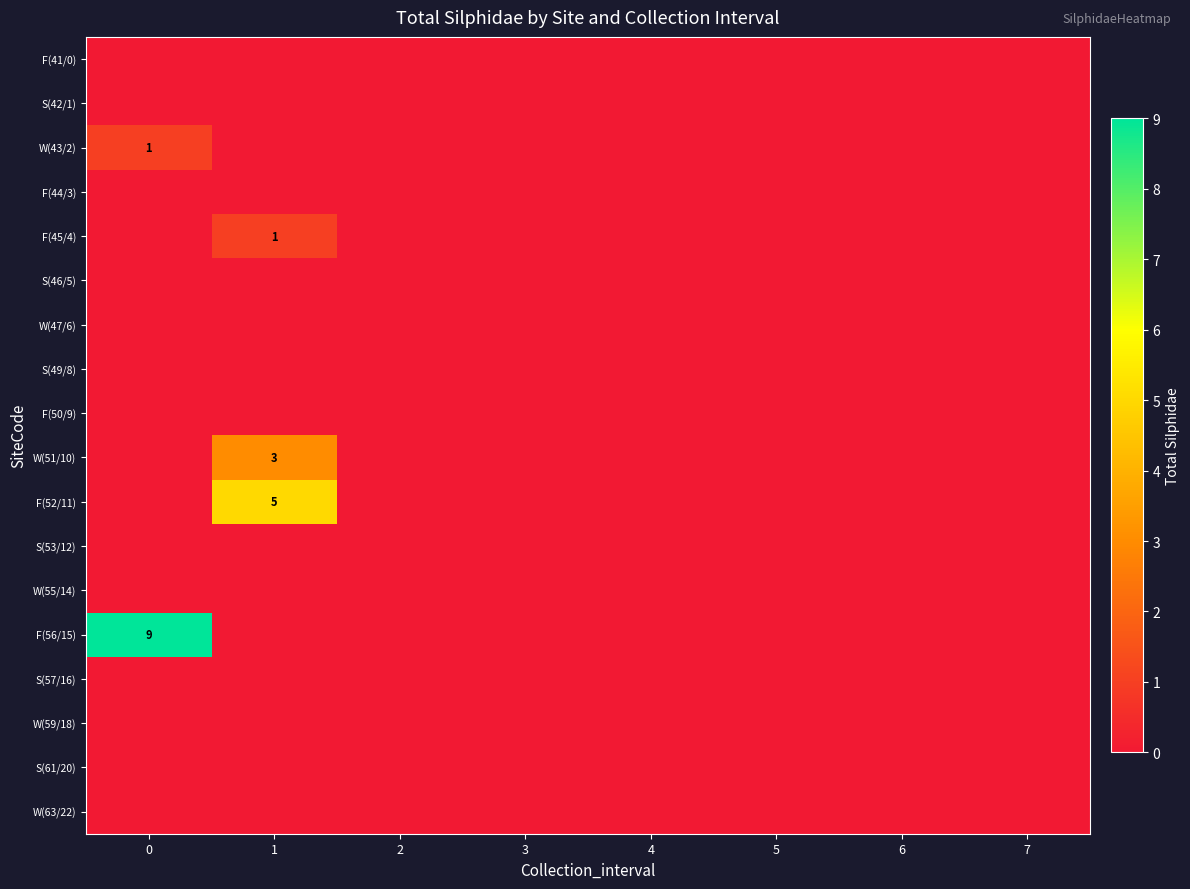

How many values in the W(43/2) series exceed 0?

1